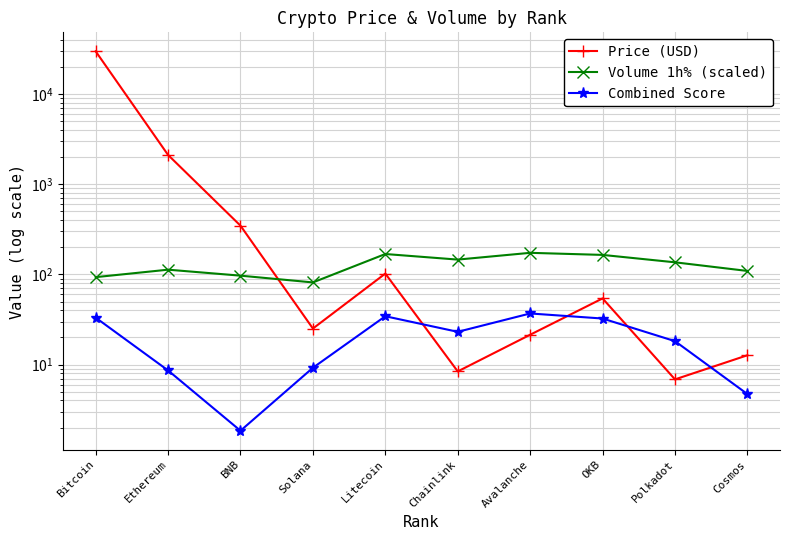

What is the sum of all Combined Score values?

202.7